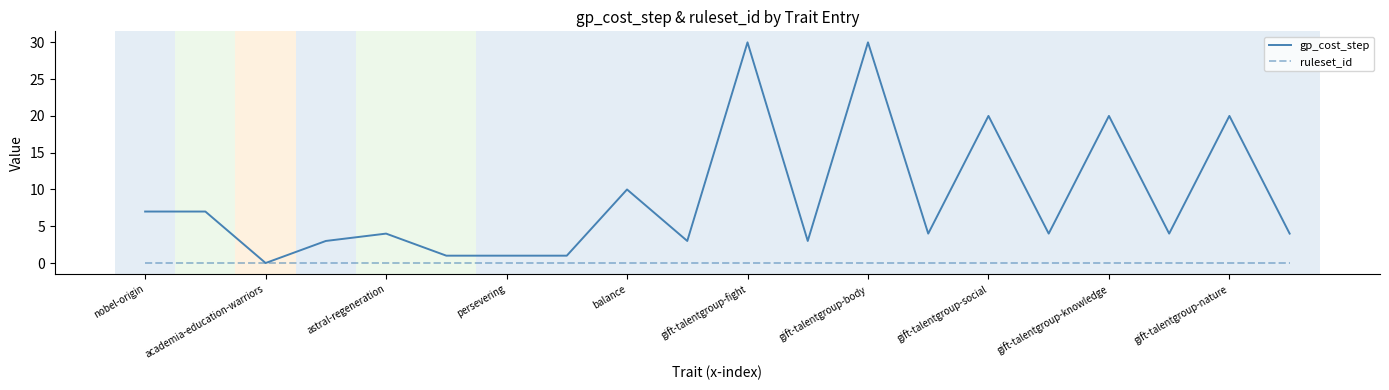

Which series has the largest range (max minus min)?

gp_cost_step